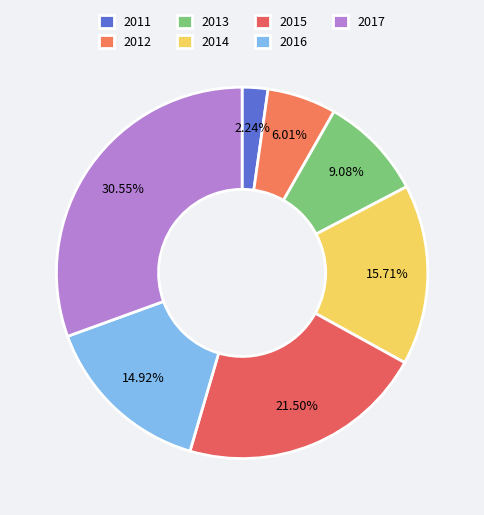

What percentage do 2015 and 2017 together represent?

52.1%